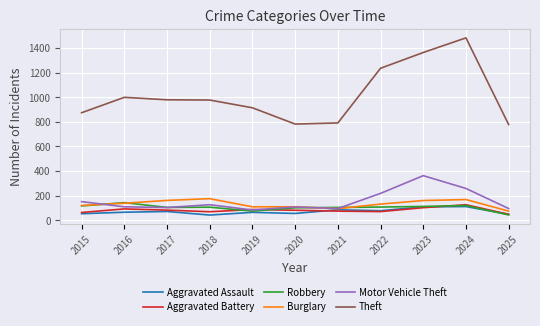

True or false: Theft and Burglary intersect in this chart.

False